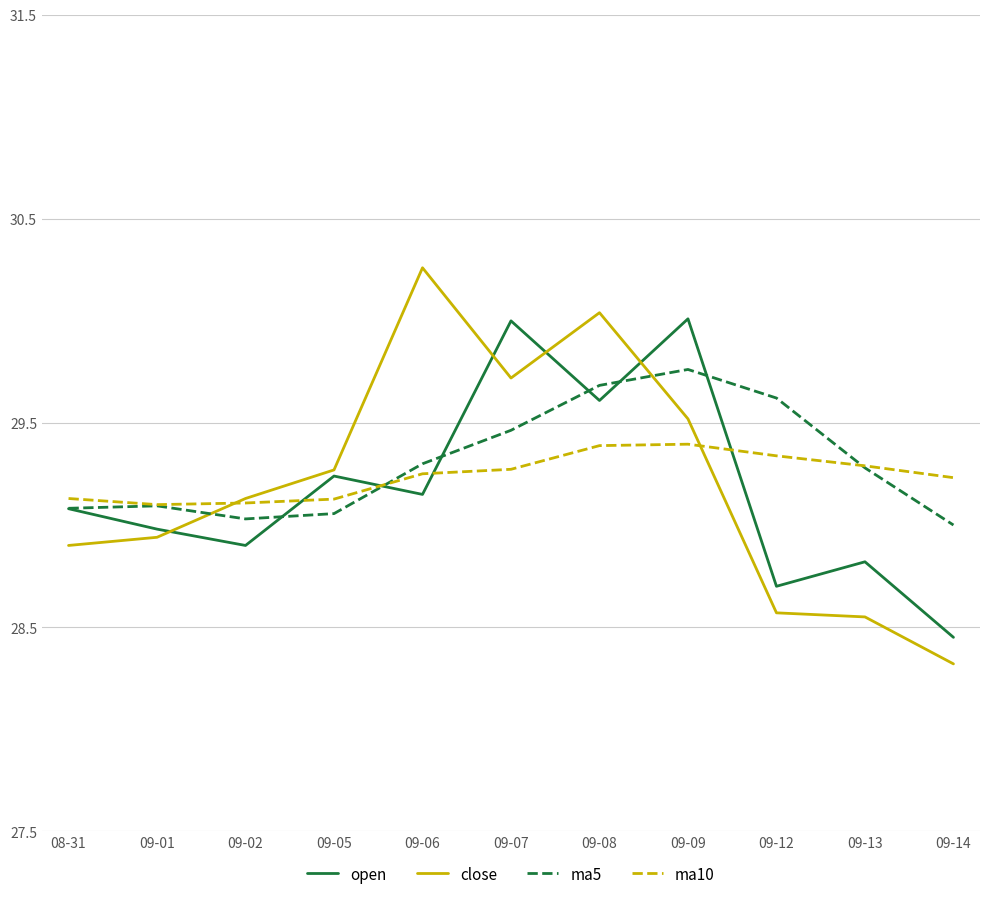

Is it true that open equals 28.7 at 09-12?

True